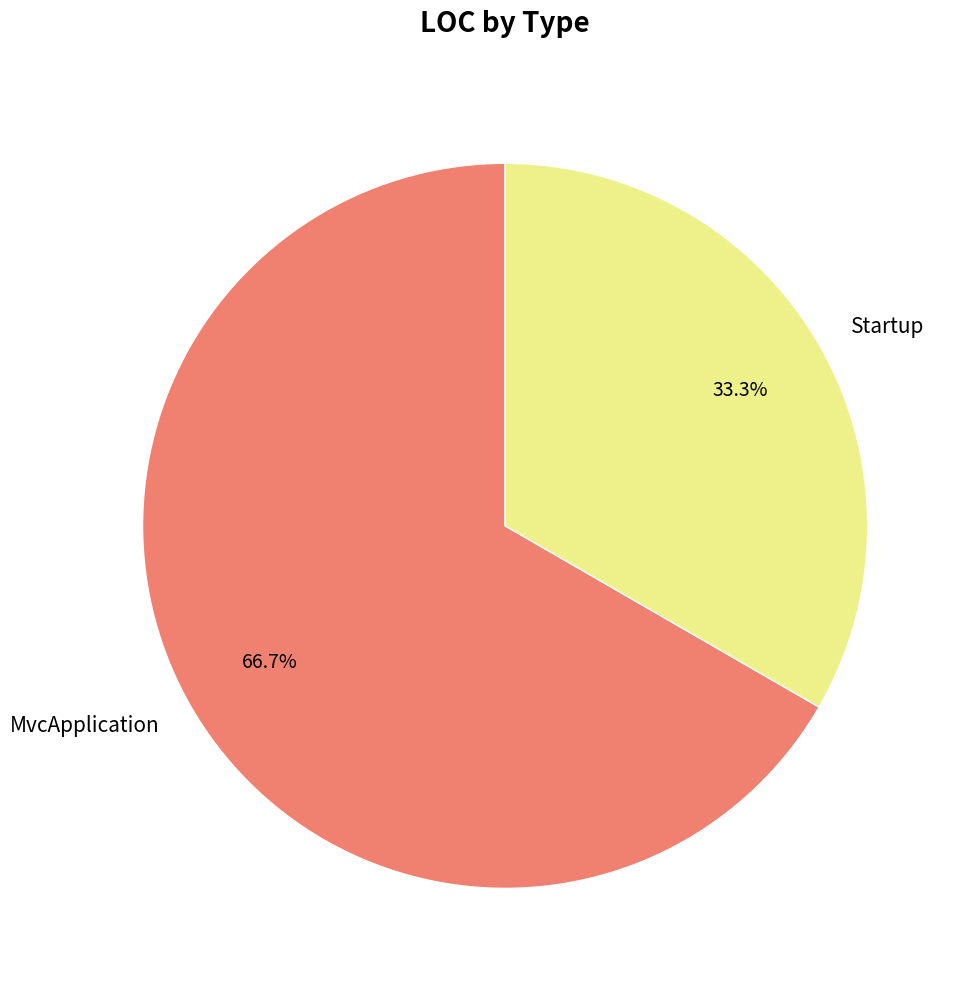

To the nearest percent, what is the difference between the Startup and MvcApplication slice percentages?

33%